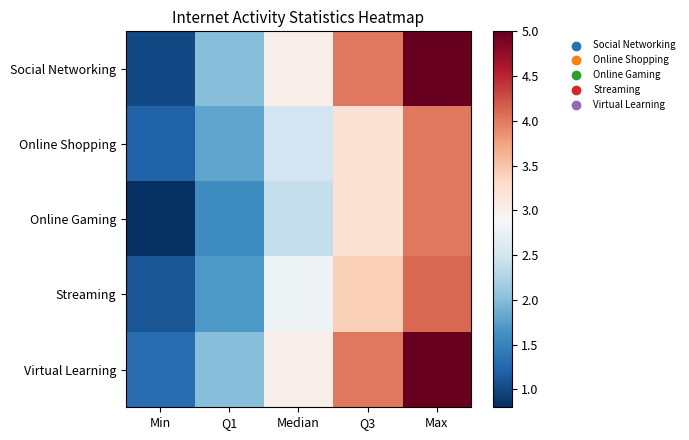

Reading left to right, transcribe all the data shown in this chart.

Social Networking: Min=1.0	Q1=2.0	Median=3.0	Q3=4.0	Max=5.0
Online Shopping: Min=1.2	Q1=1.8	Median=2.5	Q3=3.2	Max=4.0
Online Gaming: Min=0.8	Q1=1.6	Median=2.4	Q3=3.2	Max=4.0
Streaming: Min=1.1	Q1=1.7	Median=2.8	Q3=3.4	Max=4.1
Virtual Learning: Min=1.3	Q1=2.0	Median=3.0	Q3=4.0	Max=5.0